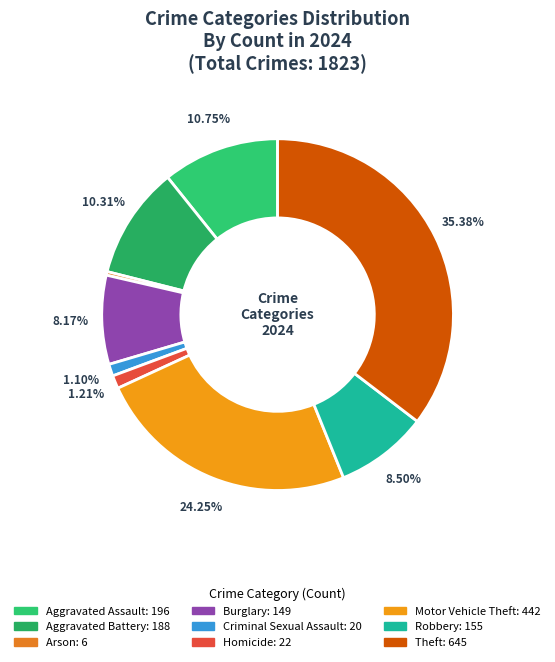

Is the sum of Burglary and Arson greater than half?

No